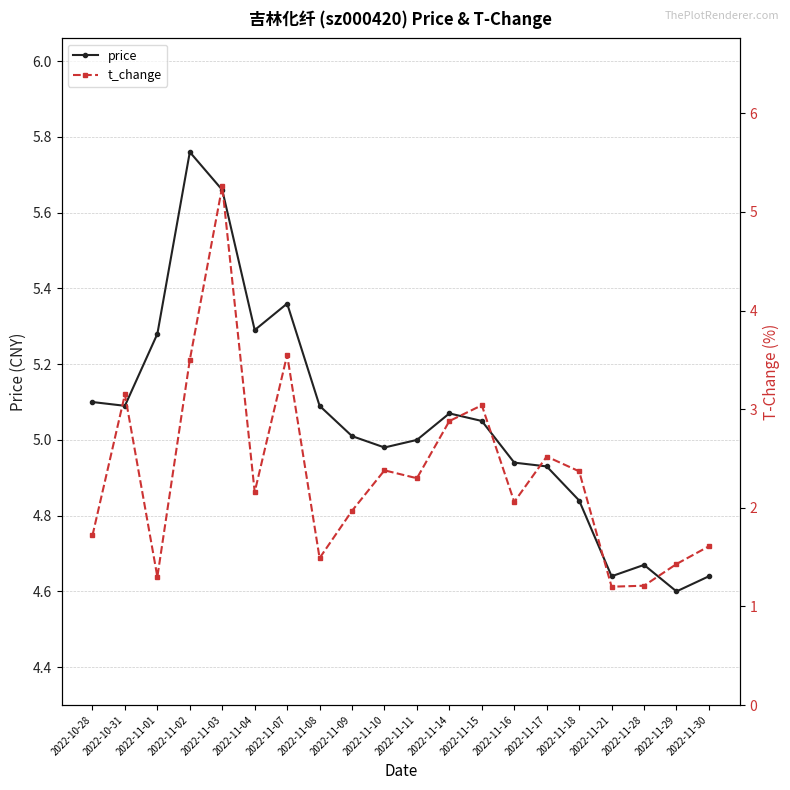

What is the value of the price point at the 17th from the left?

4.6